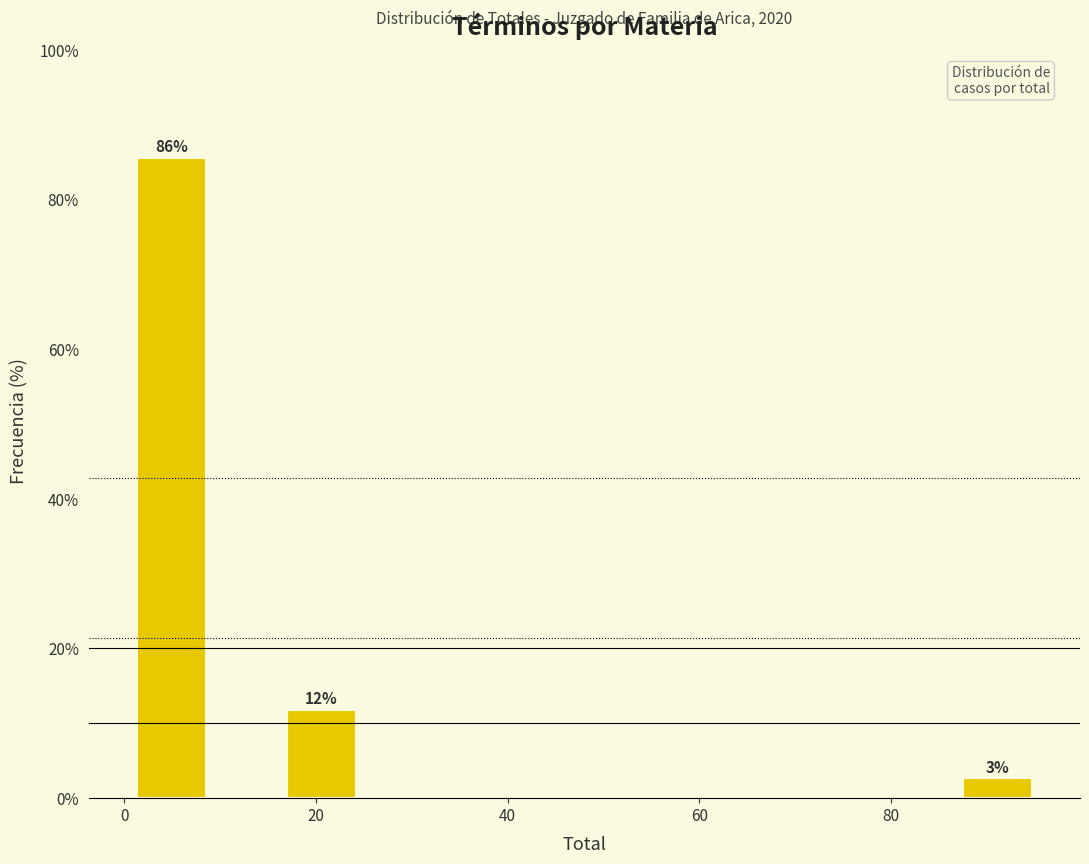

Around what value on the x-axis is the tallest bar? Give the approximate position of its centre, as read against the axis.

4